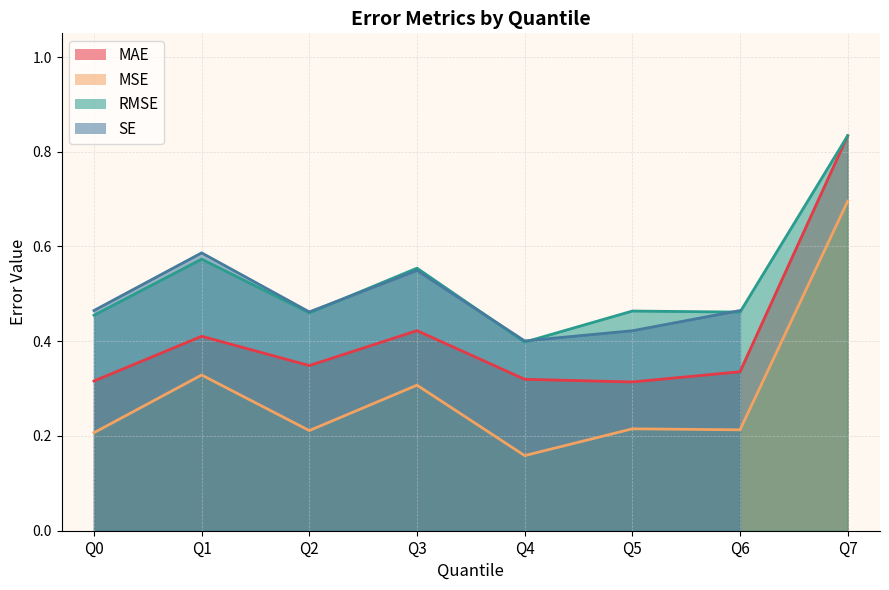

In MSE, how many points are higher than both neighbors (excluding endpoints)?

3